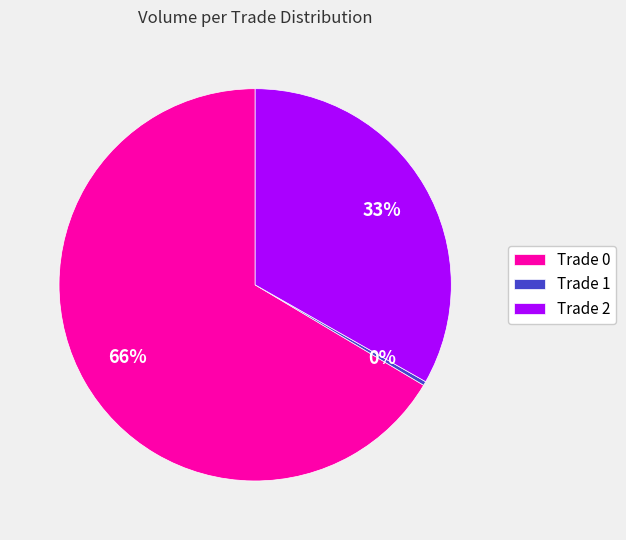

Which slice is the smallest?

Trade 1